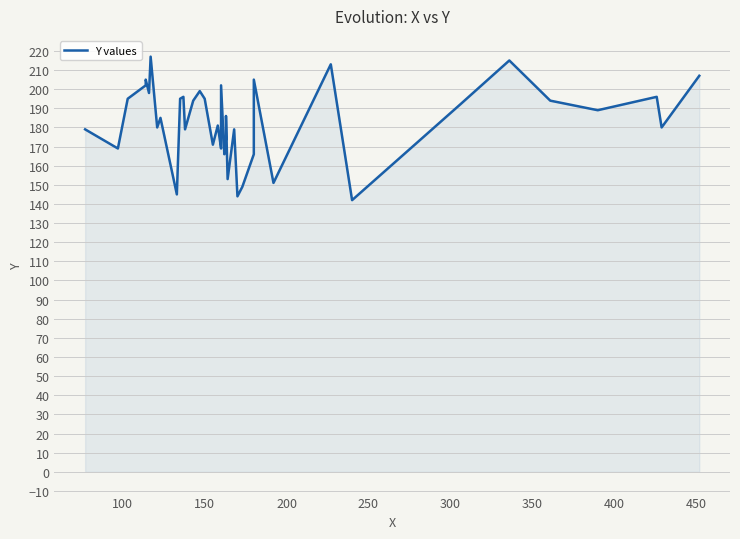

Reading left to right, extract all data points from this chart.

179	169	195	202	205	198	217	180	185	145	195	196	179	194	199	195	171	181	169	172	202	166	174	186	153	179	144	149	166	205	151	213	142	192	215	194	189	196	180	207